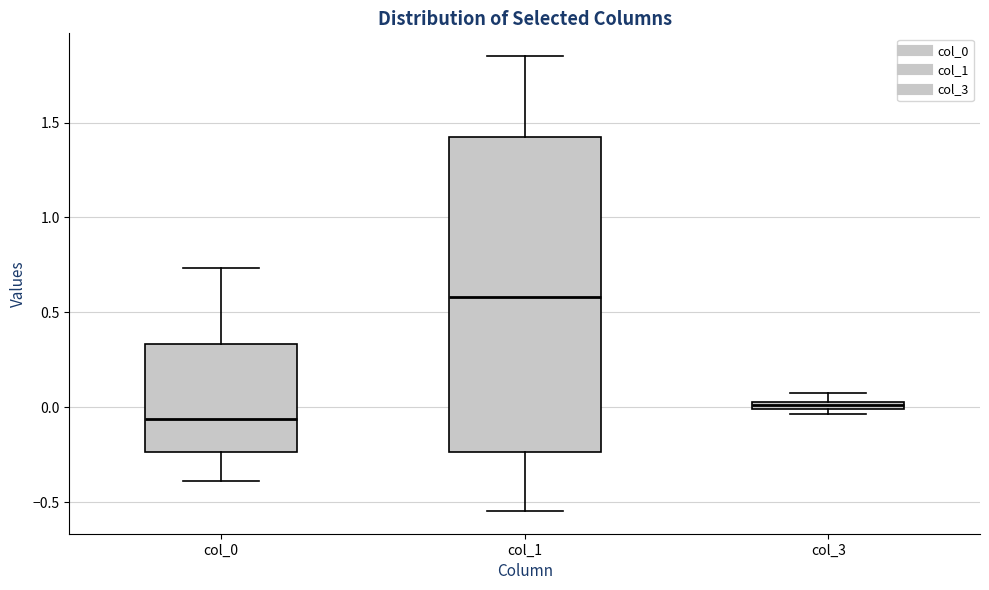

Where does the lower whisker of the box for col_0 end on the y-axis? The values are not printed on the chart, so give them approximately, as read against the axis.

-0.40